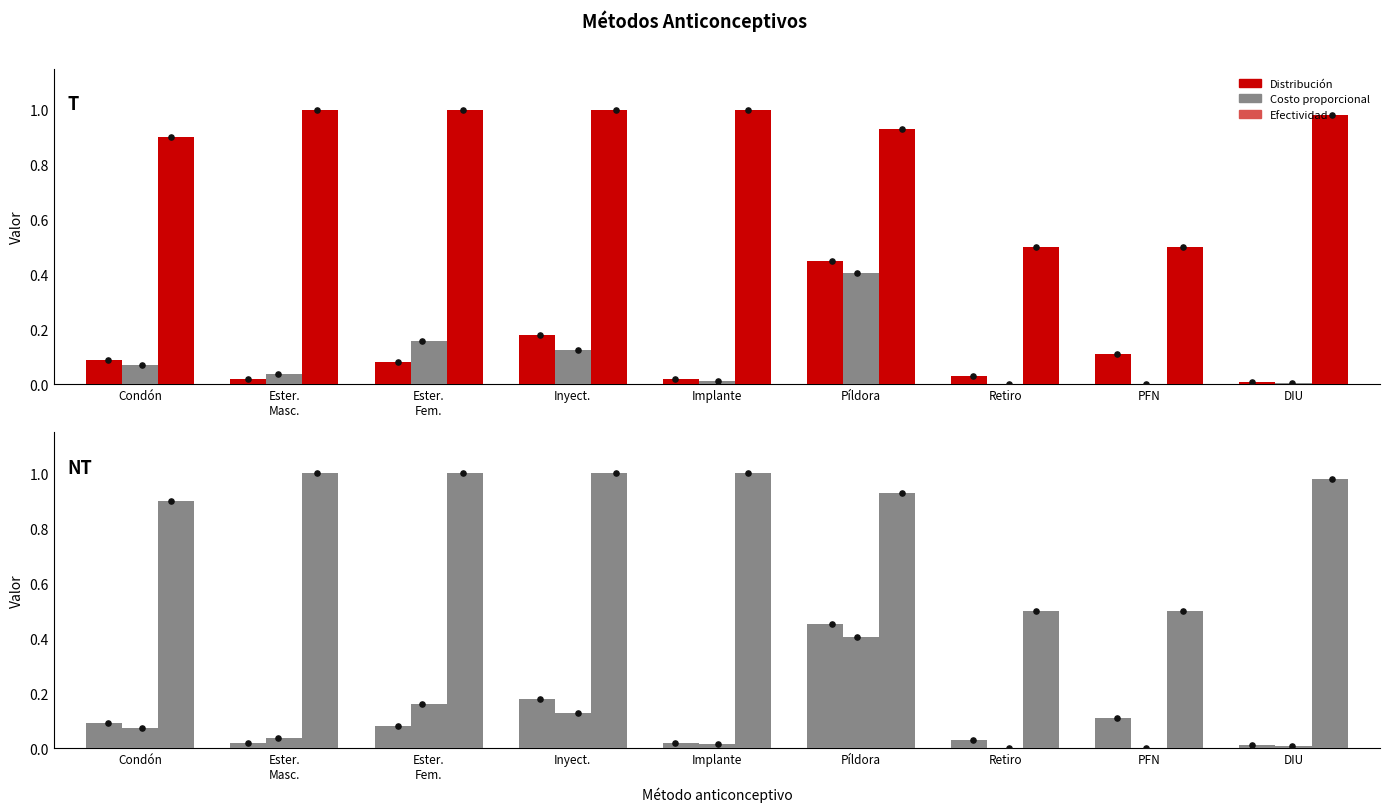

Which series has the largest Y range (max minus min)?

Efectividad